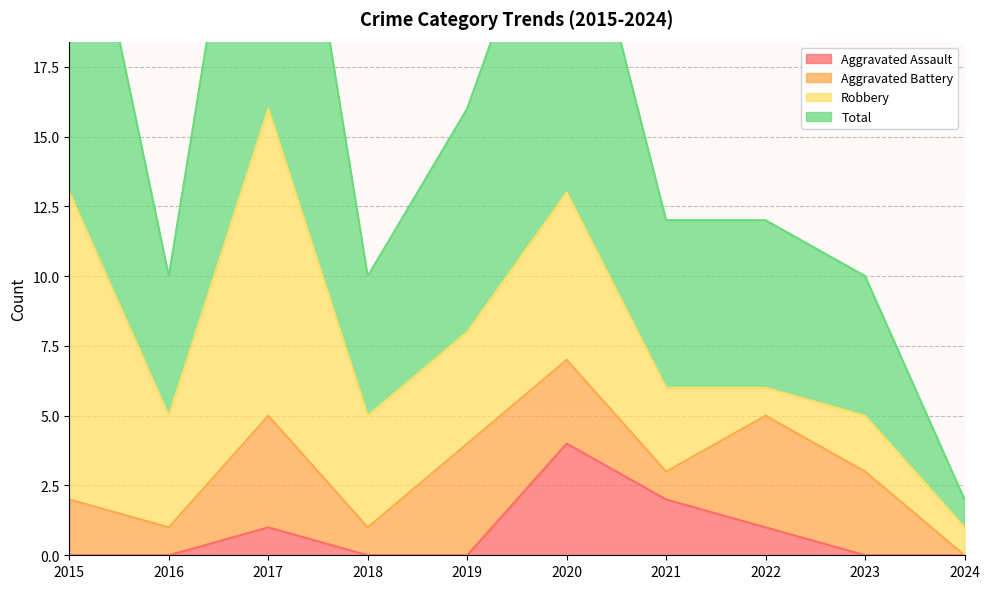

At which category does Total reach its first local valley?

2016